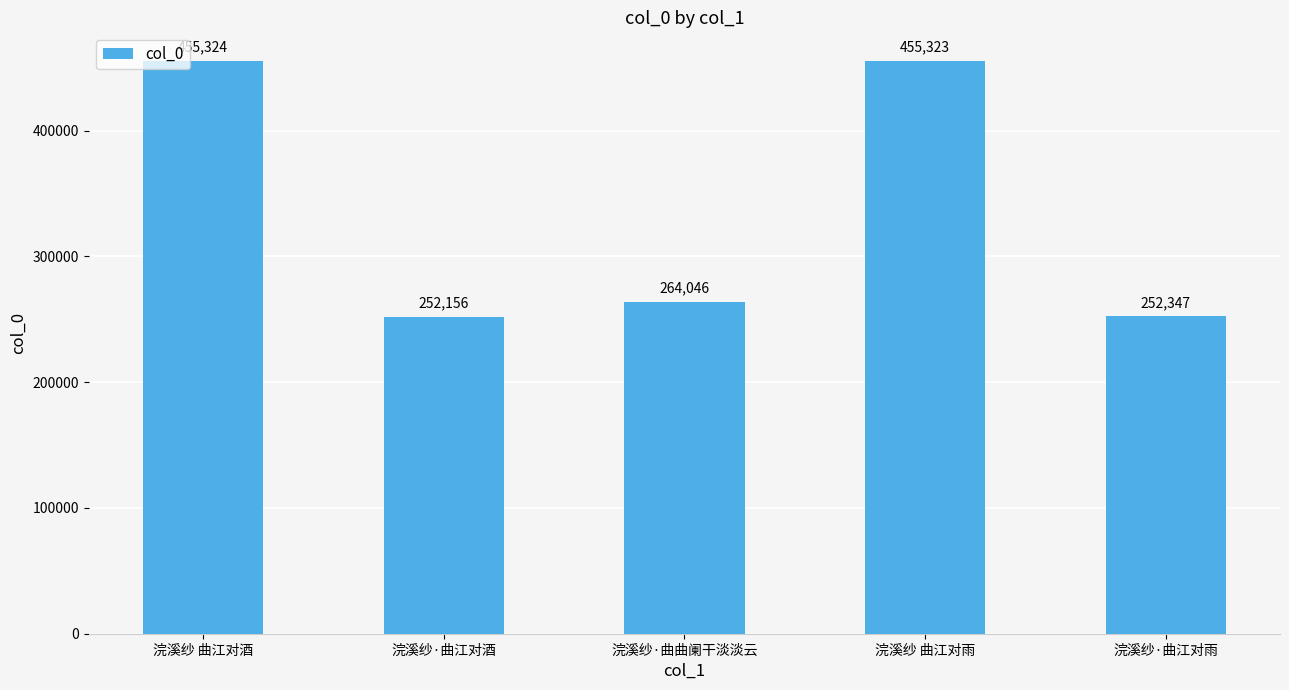

What is the change in value from 浣溪纱 曲江对雨 to 浣溪纱·曲江对雨?

-202976